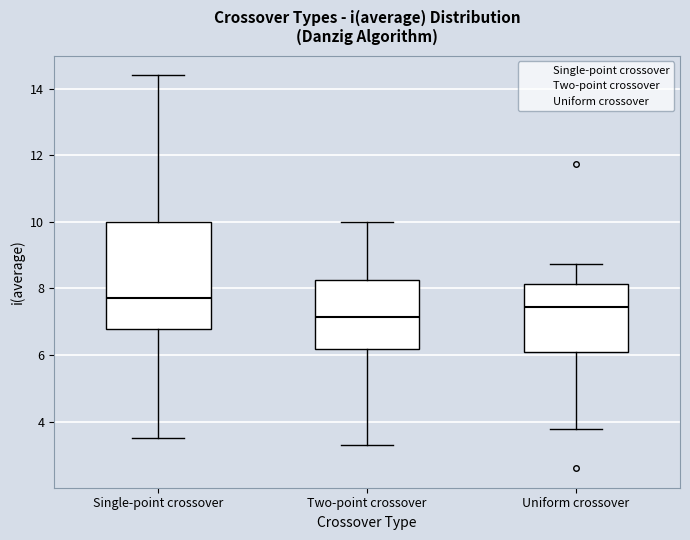

Which box has the highest median line?

Single-point crossover